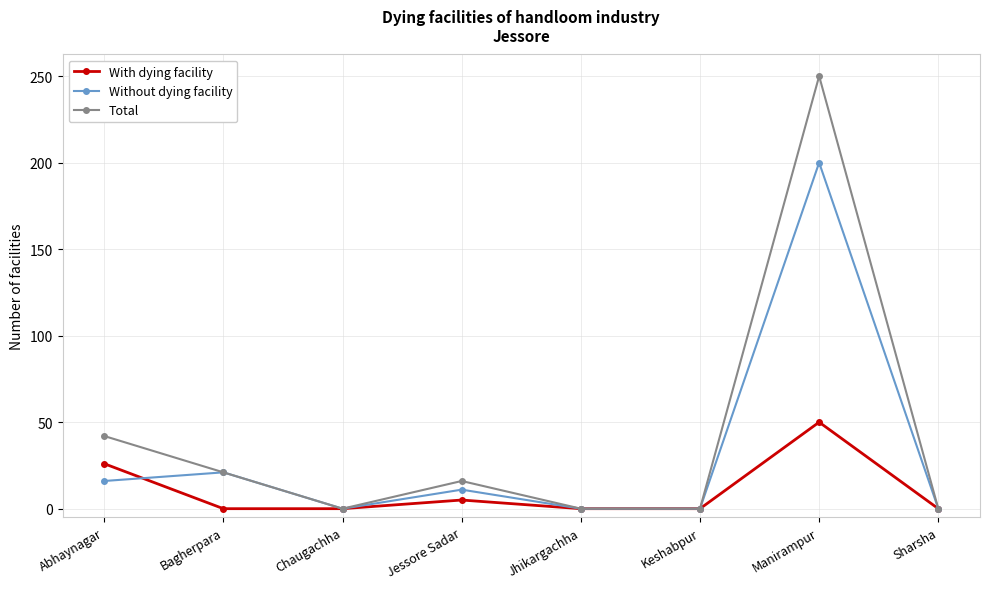

What is the approximate value of Without dying facility at Bagherpara, to the nearest 5?

20